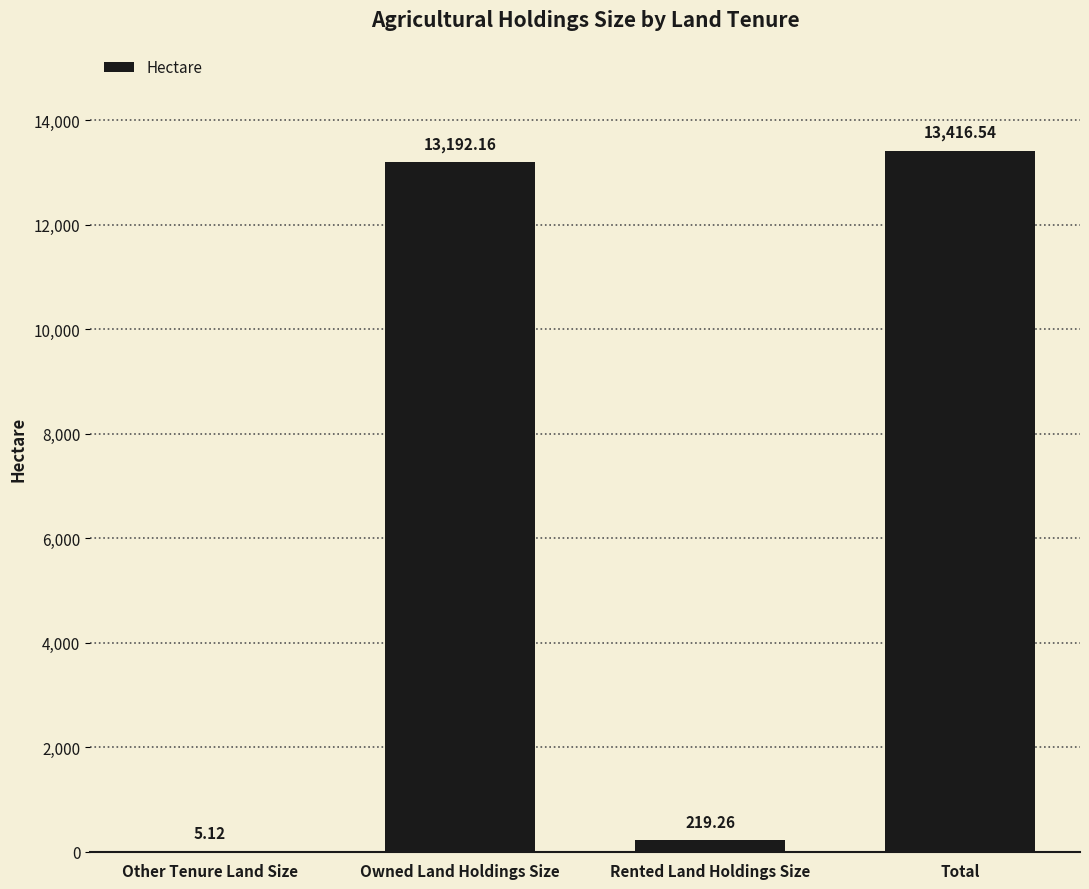

How many series are shown in this chart?

1